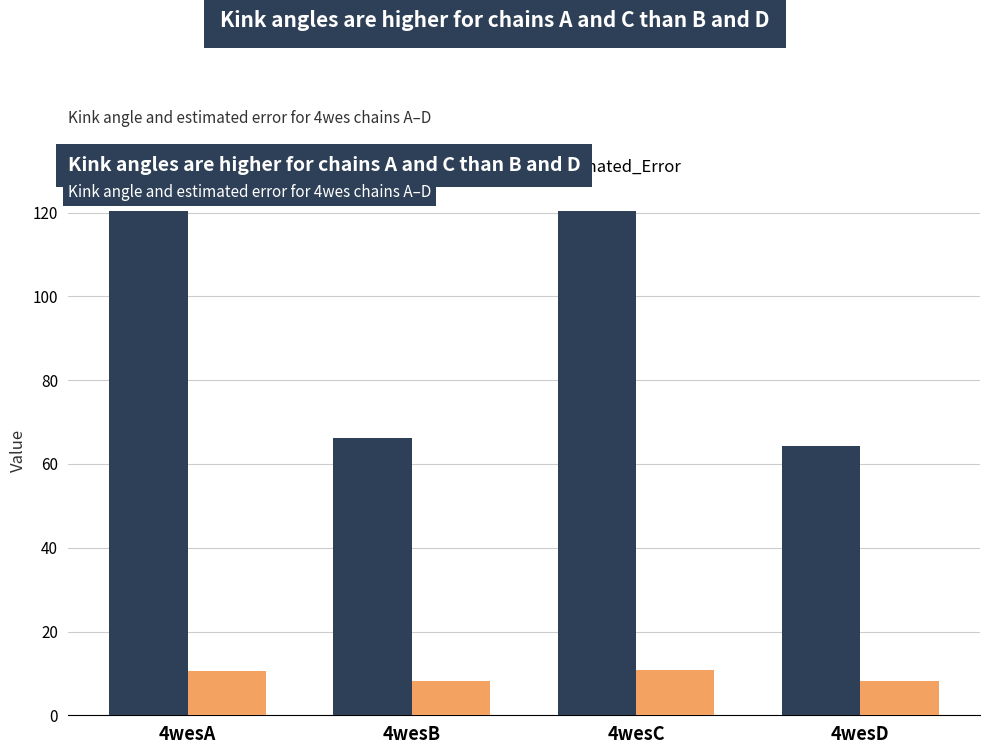

How many data points in Kink_Angle are less than 120?

2